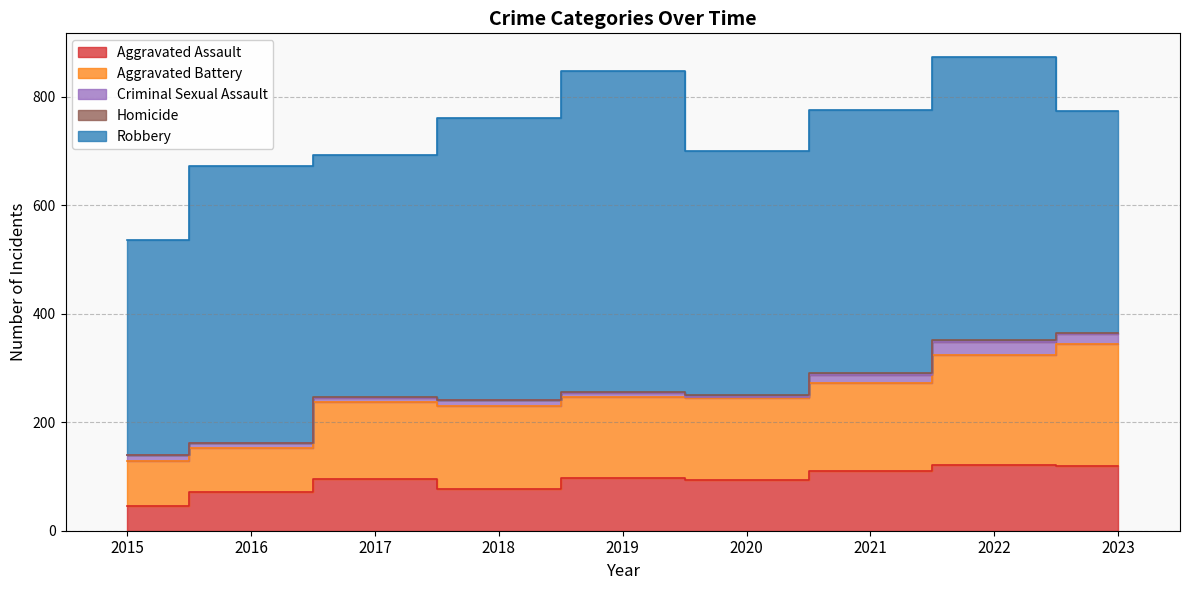

Which category has the lowest value in the Criminal Sexual Assault series?

2020